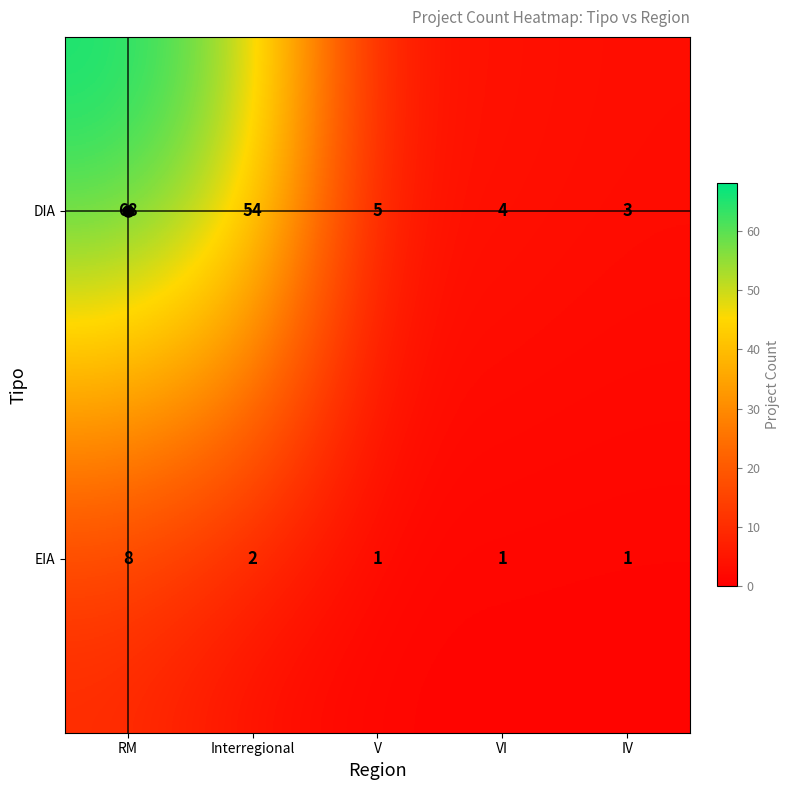

Which series changed the most between RM and VI?

DIA